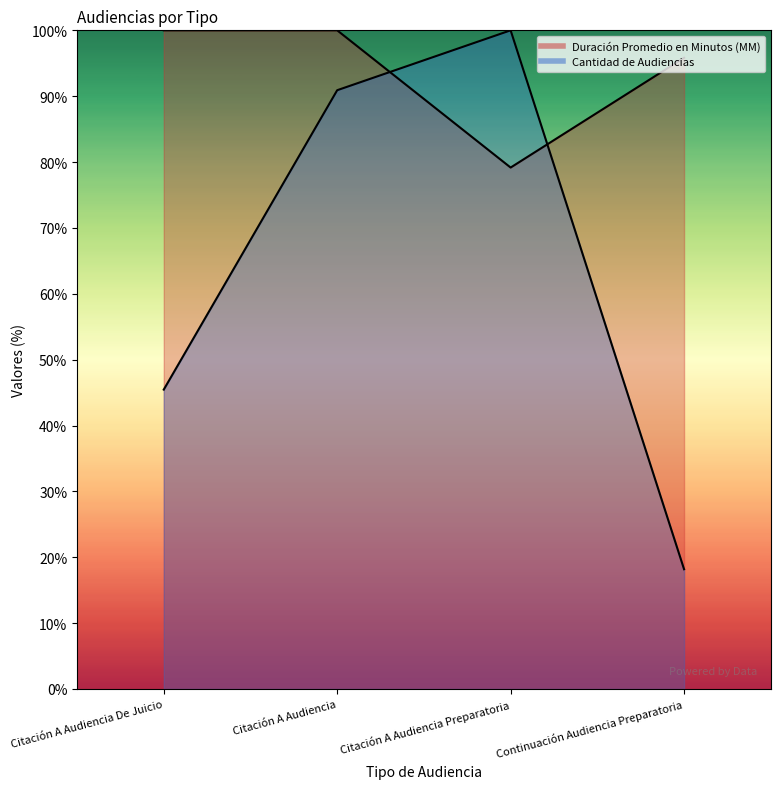

At which label is Cantidad de Audiencias closest to 59?

Citación A Audiencia De Juicio